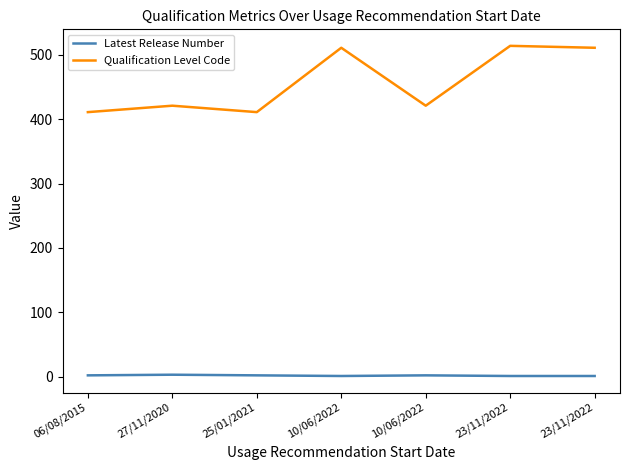

Reading left to right, list all the values displayed in this chart.

Latest Release Number: 2	3	2	1	2	1	1
Qualification Level Code: 411	421	411	511	421	514	511